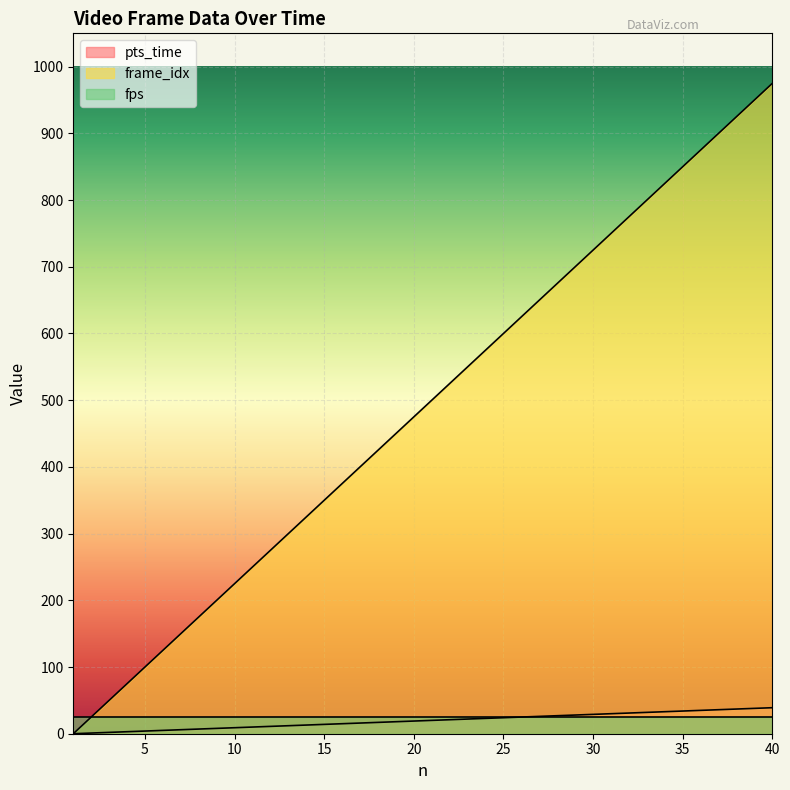

Rank the categories by pts_time value from highest to lowest.

40, 39, 38, 37, 36, 35, 34, 33, 32, 31, 30, 29, 28, 27, 26, 25, 24, 23, 22, 21, 20, 19, 18, 17, 16, 15, 14, 13, 12, 11, 10, 9, 8, 7, 6, 5, 4, 3, 2, 1